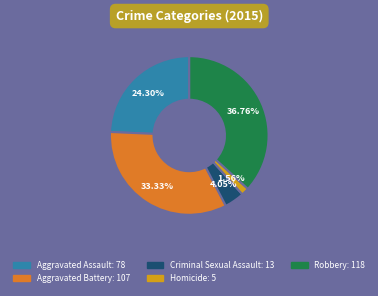

Rank the categories by value from lowest to highest.

Homicide, Criminal Sexual Assault, Aggravated Assault, Aggravated Battery, Robbery